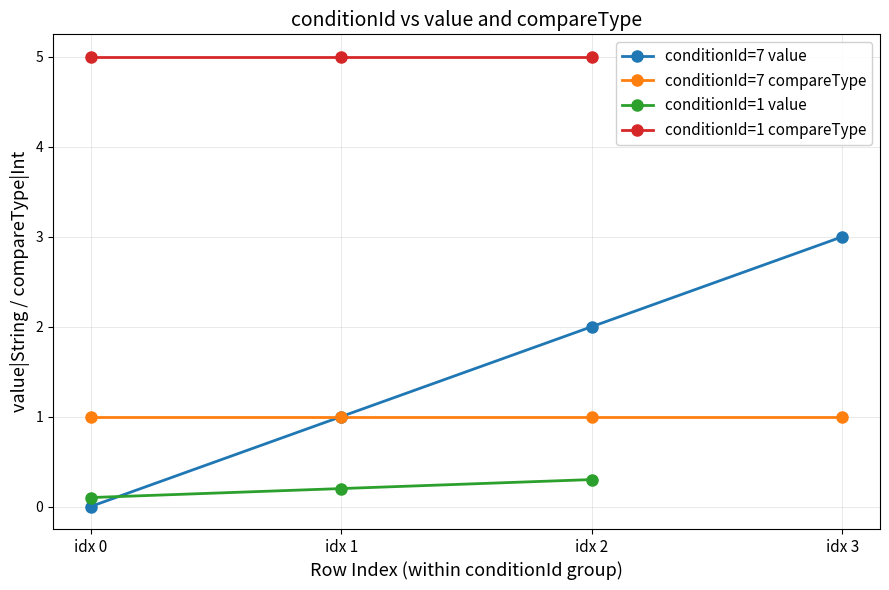

Between 7 and 6, which series saw the biggest shift?

compareType